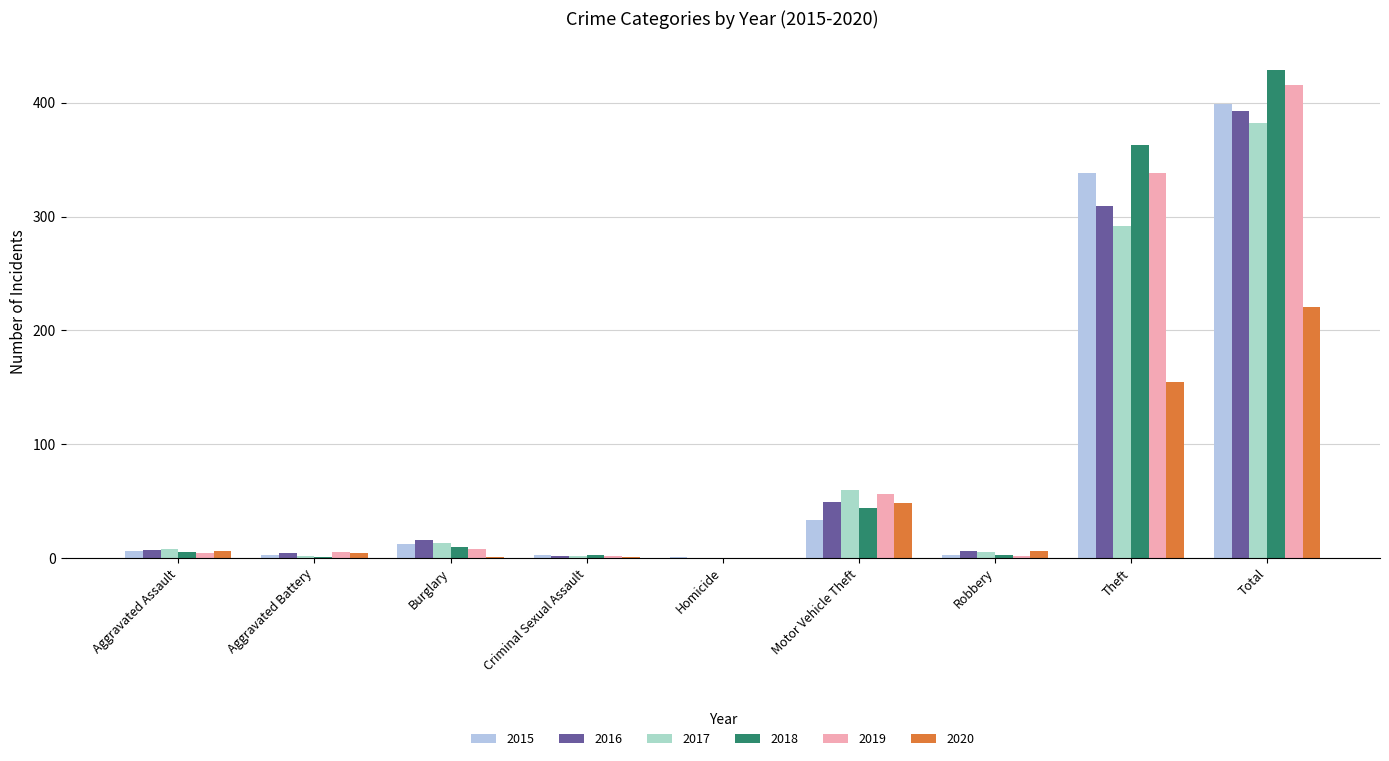

Are the bars grouped side by side (vs. stacked)?

Yes